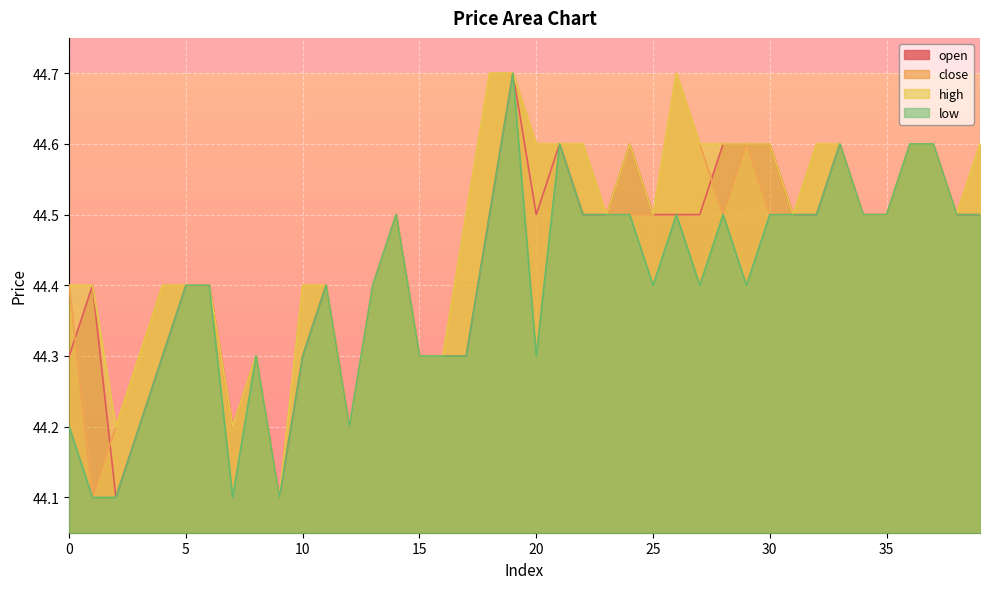

List the series in order of their peak value, lowest first.

open, close, high, low